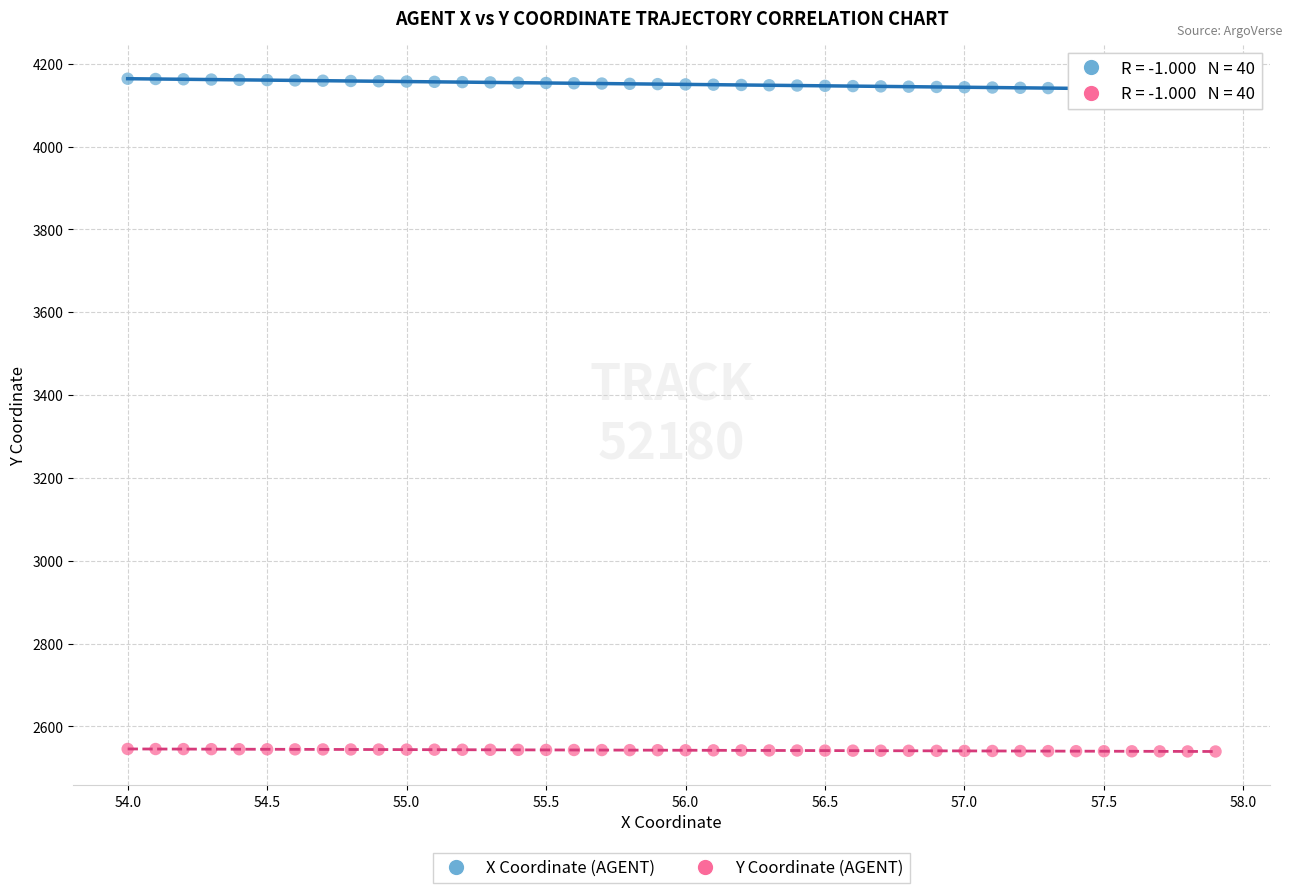

Which series reaches the maximum Y coordinate?

X Coordinate (AGENT)